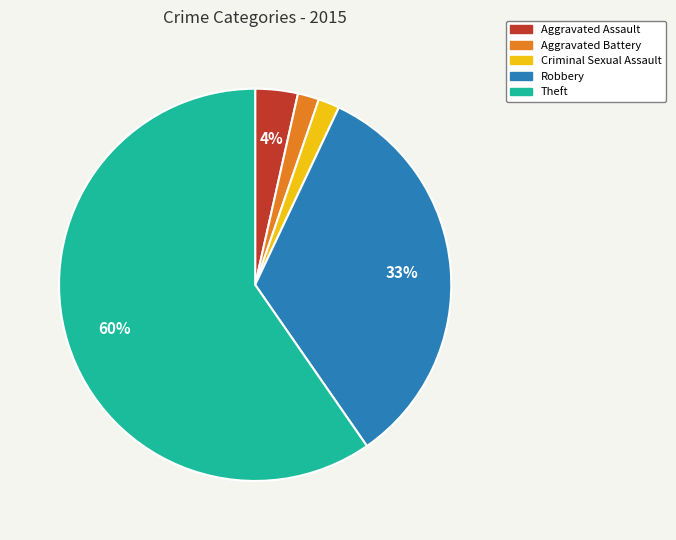

Combined, do Aggravated Assault and Criminal Sexual Assault account for over 50%?

No